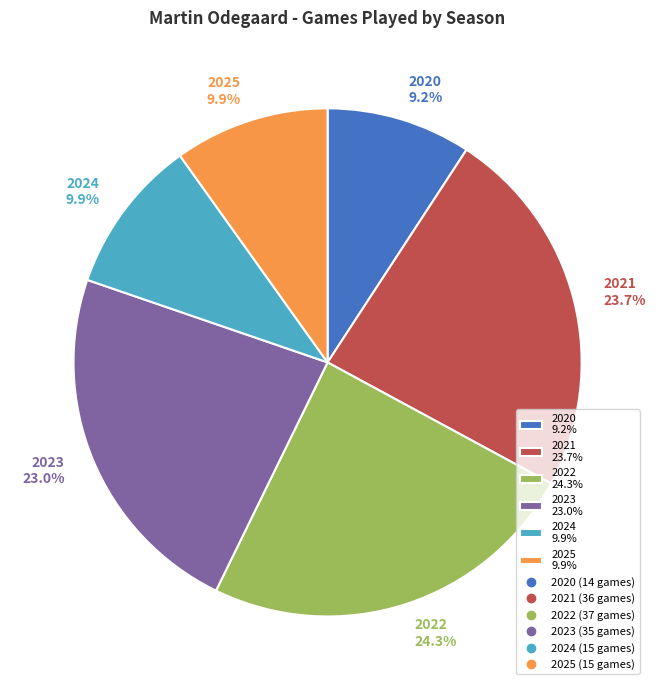

To the nearest percent, what portion does 2021 represent?

24%